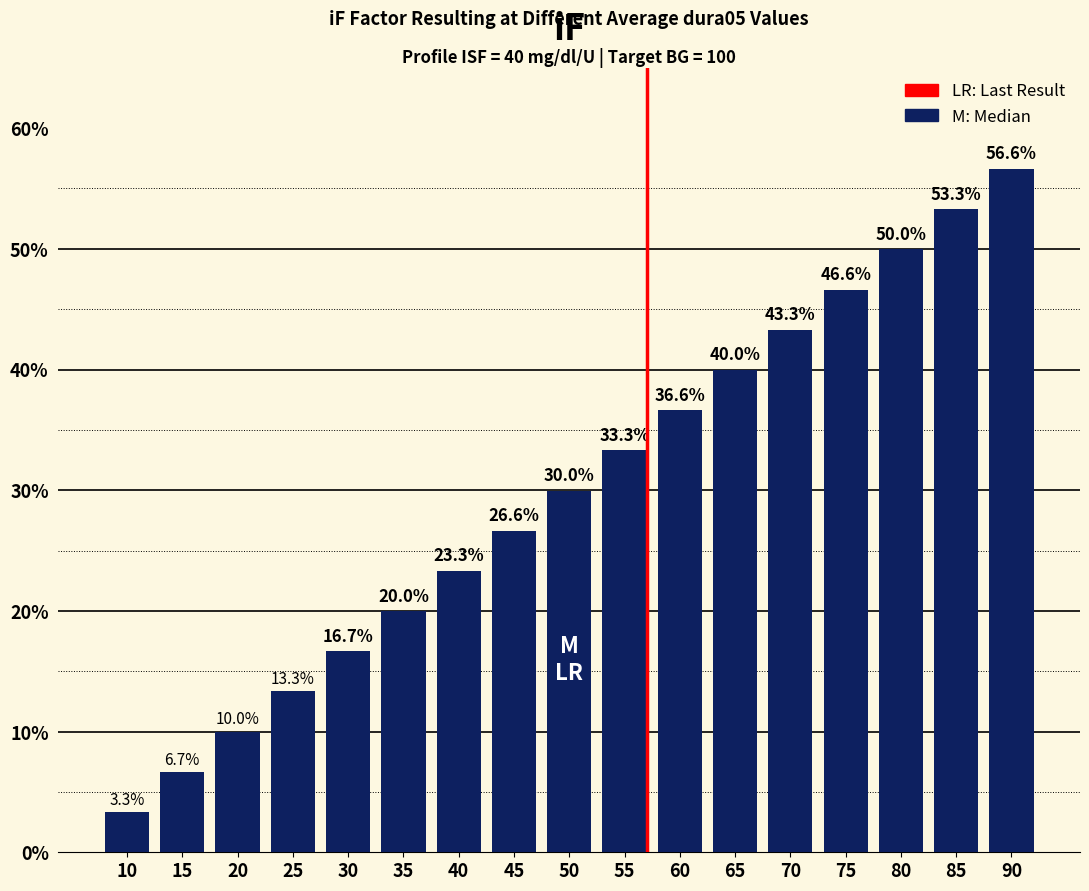

Which label corresponds to the smallest value in the chart?

10